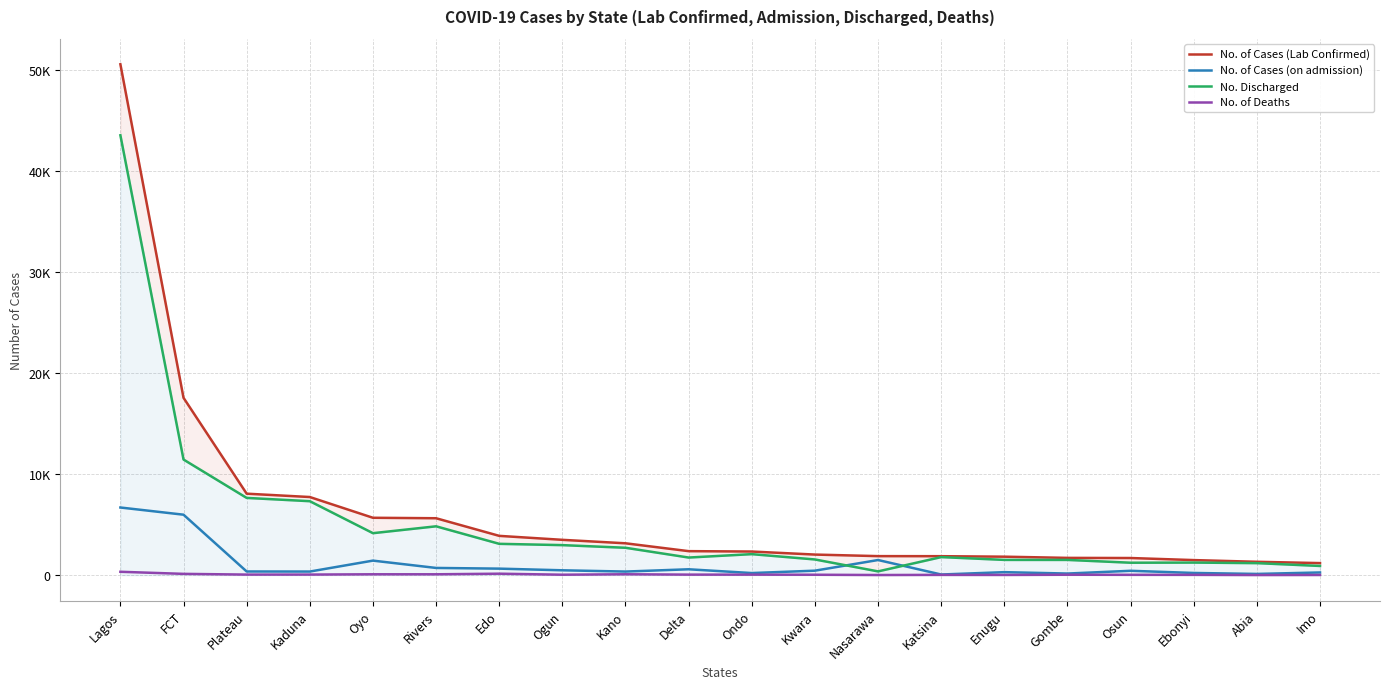

Which series has the largest total across all categories?

No. of Cases (Lab Confirmed)